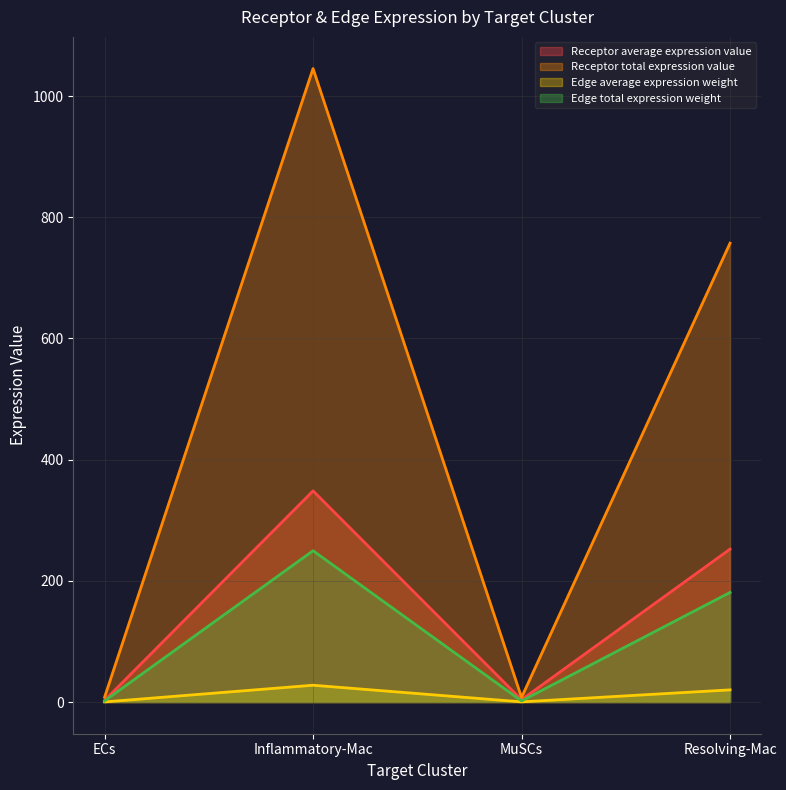

At ECs, list the series in order from smallest to largest.

Edge average expression weight, Edge total expression weight, Receptor average expression value, Receptor total expression value